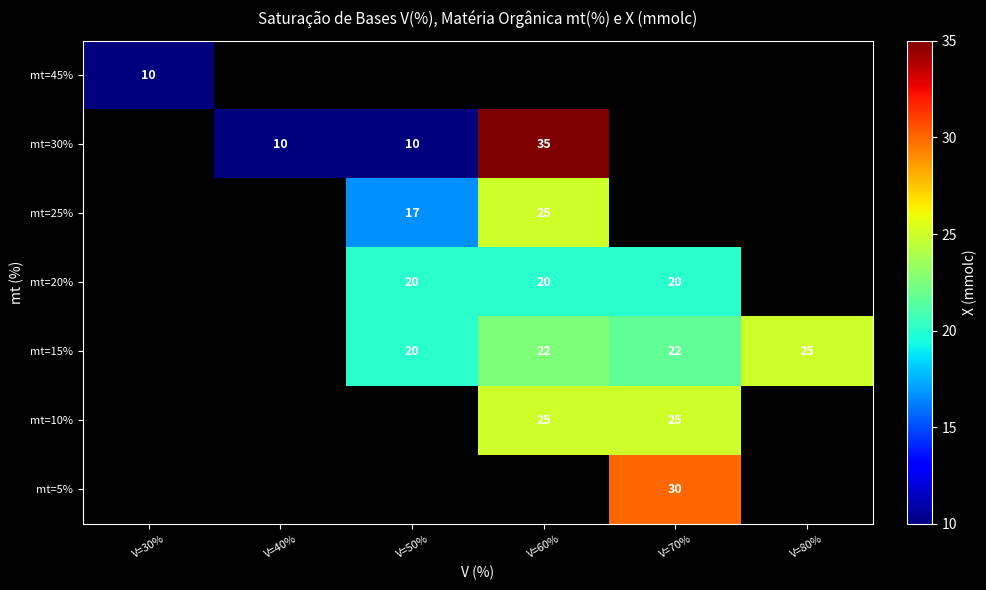

Which category has the lowest value across all series?

V=30%